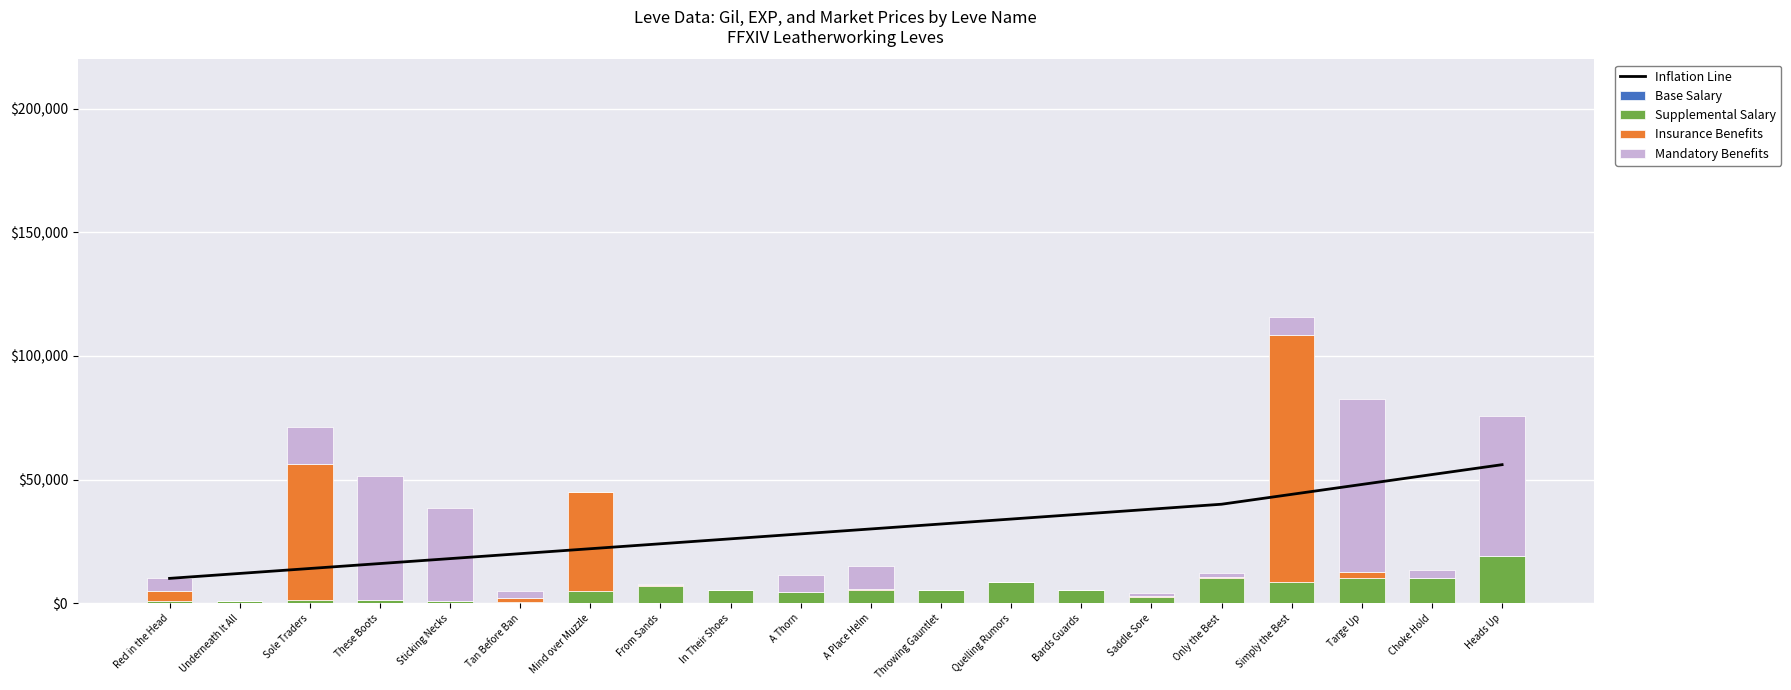

Reading left to right, list all the values displayed in this chart.

Inflation Line: 10000	12000	14000	16000	18000	20000	22000	24000	26000	28000	30000	32000	34000	36000	38000	40000	44000	48000	52000	56000
Base Salary: 112	112	160	160	112	112	140	224	140	140	170	140	172	170	170	170	172	170	226	174
Supplemental Salary: 630	900	1160	1160	900	370	4660	6840	5220	4410	5220	5220	8430	5330	2230	9990	8430	9990	10100	18910
Insurance Benefits: 4000	0	55004	0	0	1650	40000	129	0	0	503	0	0	0	663	408	100000	2503	0	0
Mandatory Benefits: 5500	0	15000	50006	37333	2620	0	700	0	6975	9000	0	0	0	1000	1450	7000	70004	3000	56671